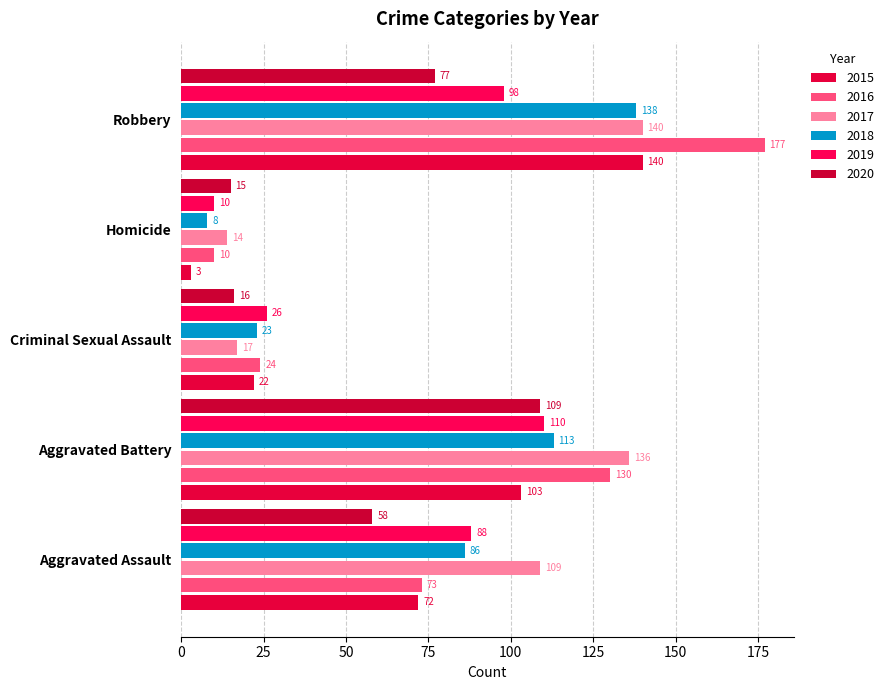

Count the number of data series in this chart.

6